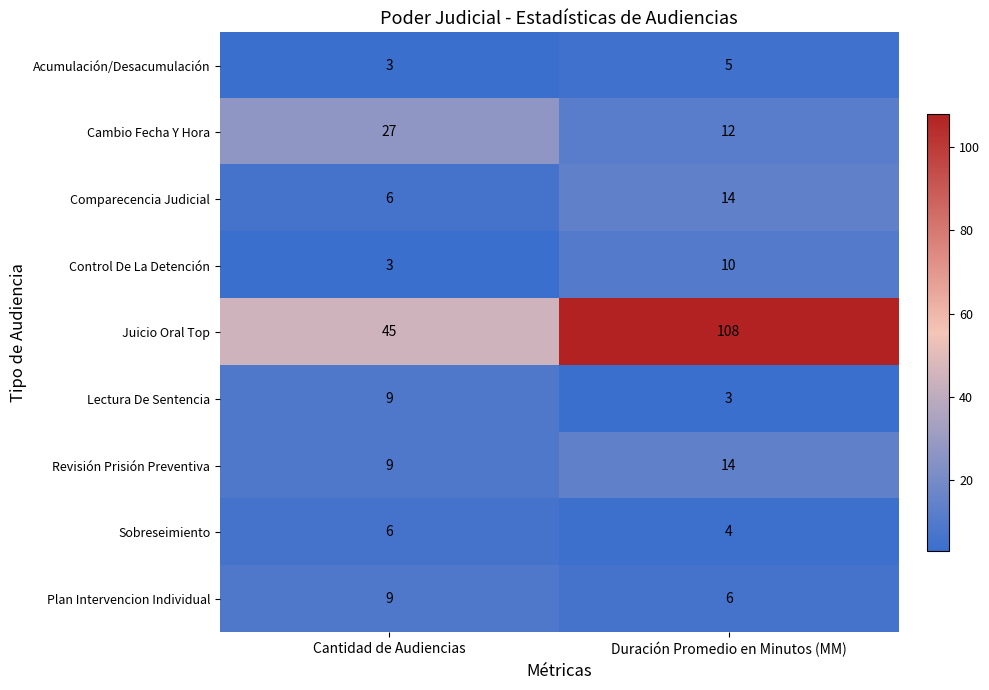

What is the difference between the Control De La Detención values at Duración Promedio en Minutos (MM) and Cantidad de Audiencias?

7